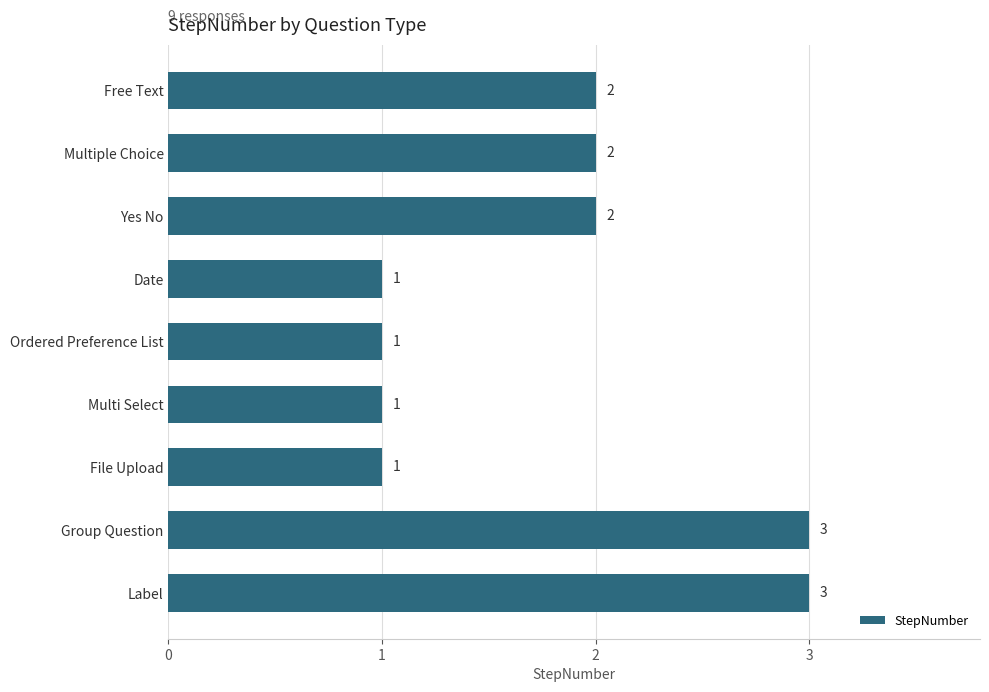

True or false: the data shows 2 at Multiple Choice.

True